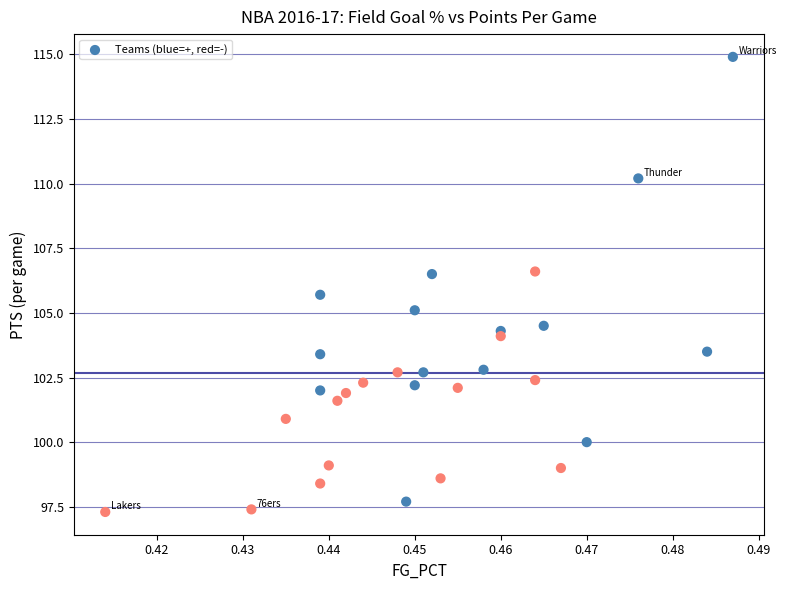

What Y value in the scatter plot is closest to 106?

105.7